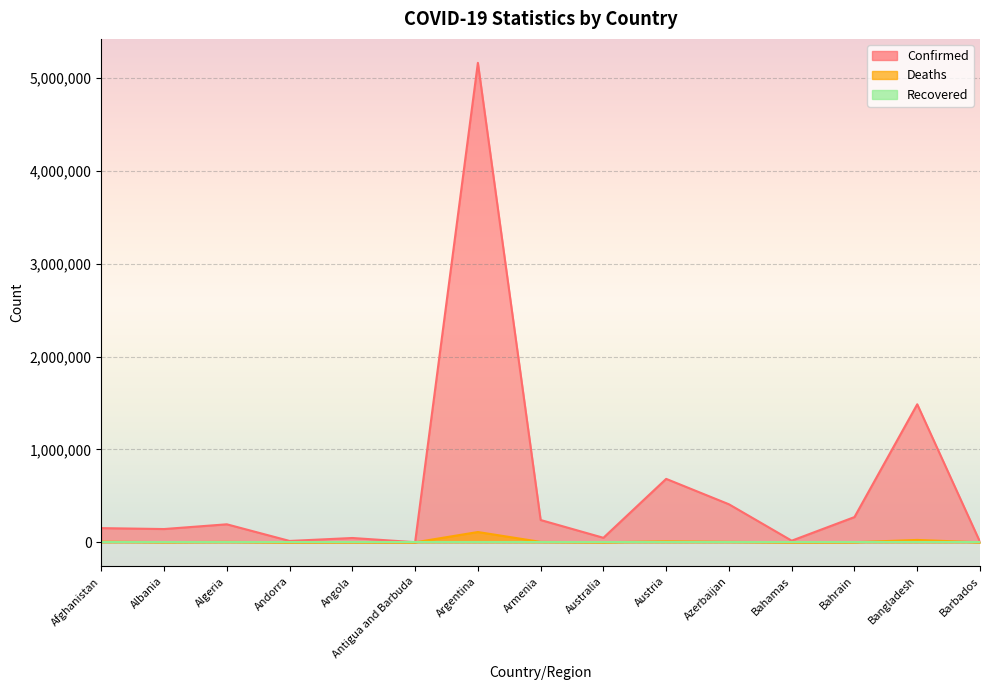

What is the difference between the second highest and second lowest values in the Confirmed series?

1481412